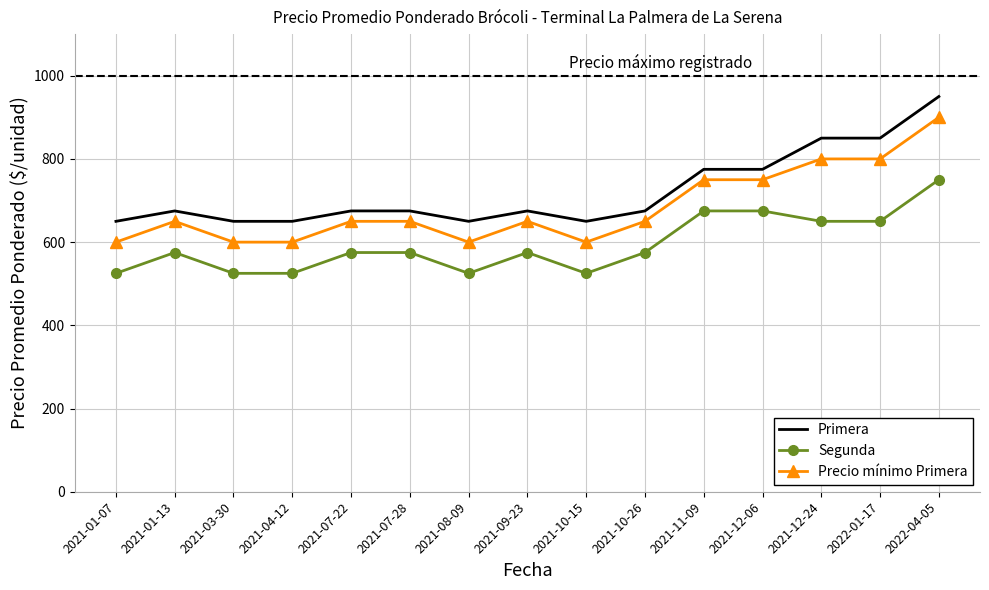

What is the difference between the highest and lowest values at 2021-12-24?

200